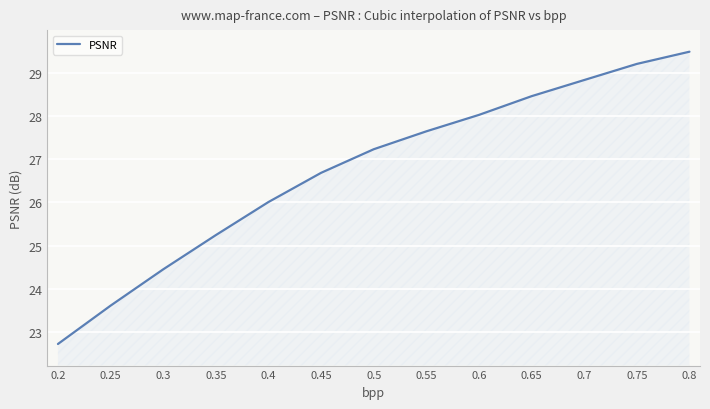

How many series are shown in this chart?

1